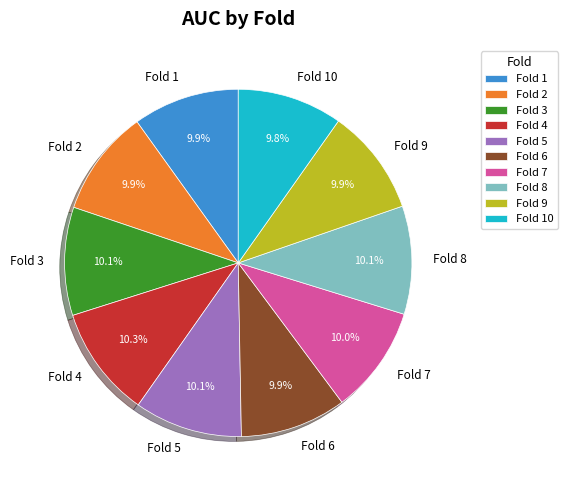

Combined, what portion of the pie is Fold 6 and Fold 7?

19.9%